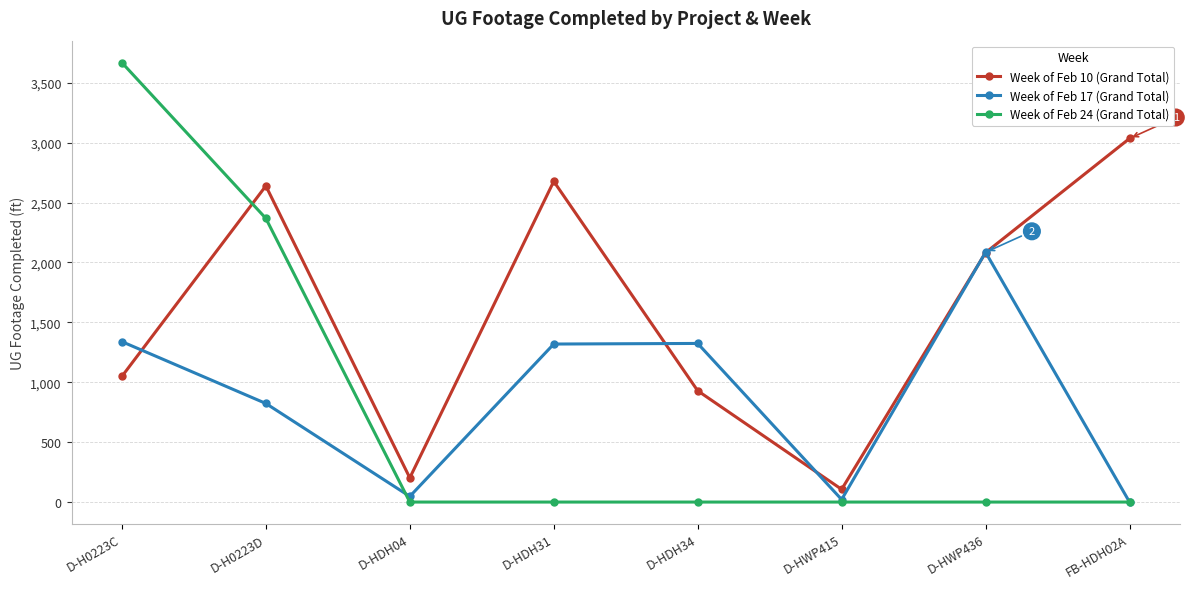

At how many categories does at least one series exceed 22?

8